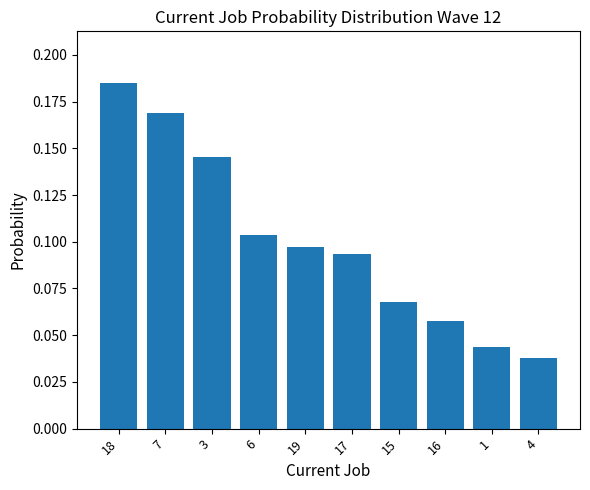

The chart shows a value of 0.3 at 7. True or false?

False